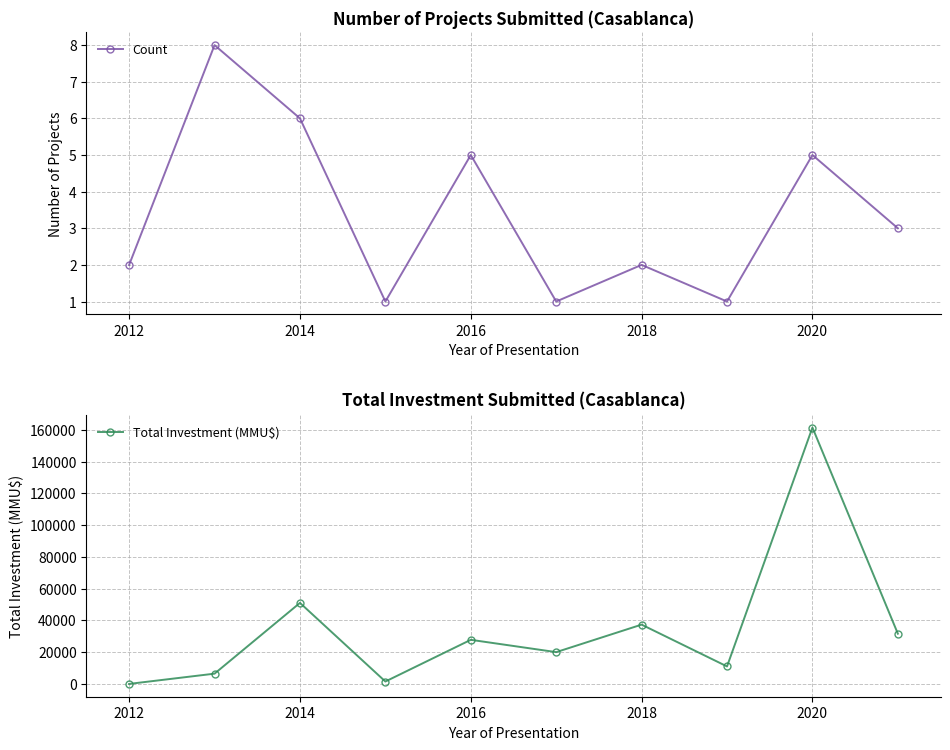

How many times do Total Investment (MMU$) and Count cross each other?

1